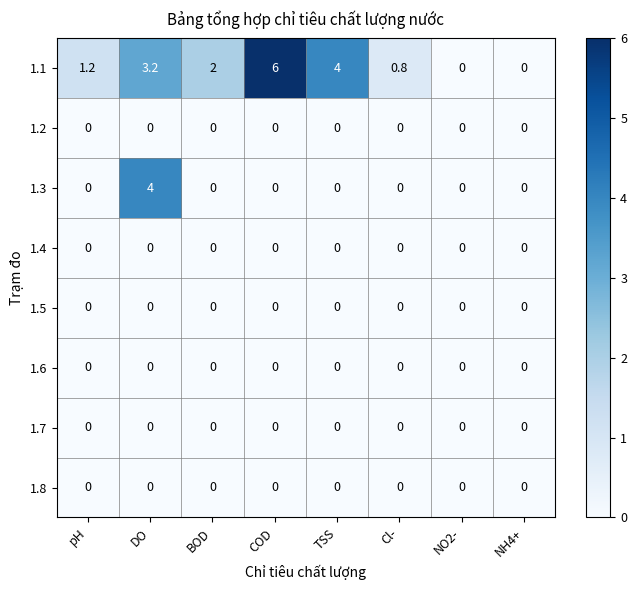

The value of 1.2 at DO is 0.0. True or false?

True